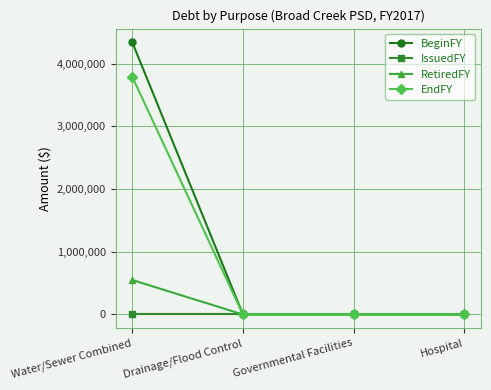

List the series in order of their peak value, lowest first.

IssuedFY, RetiredFY, EndFY, BeginFY